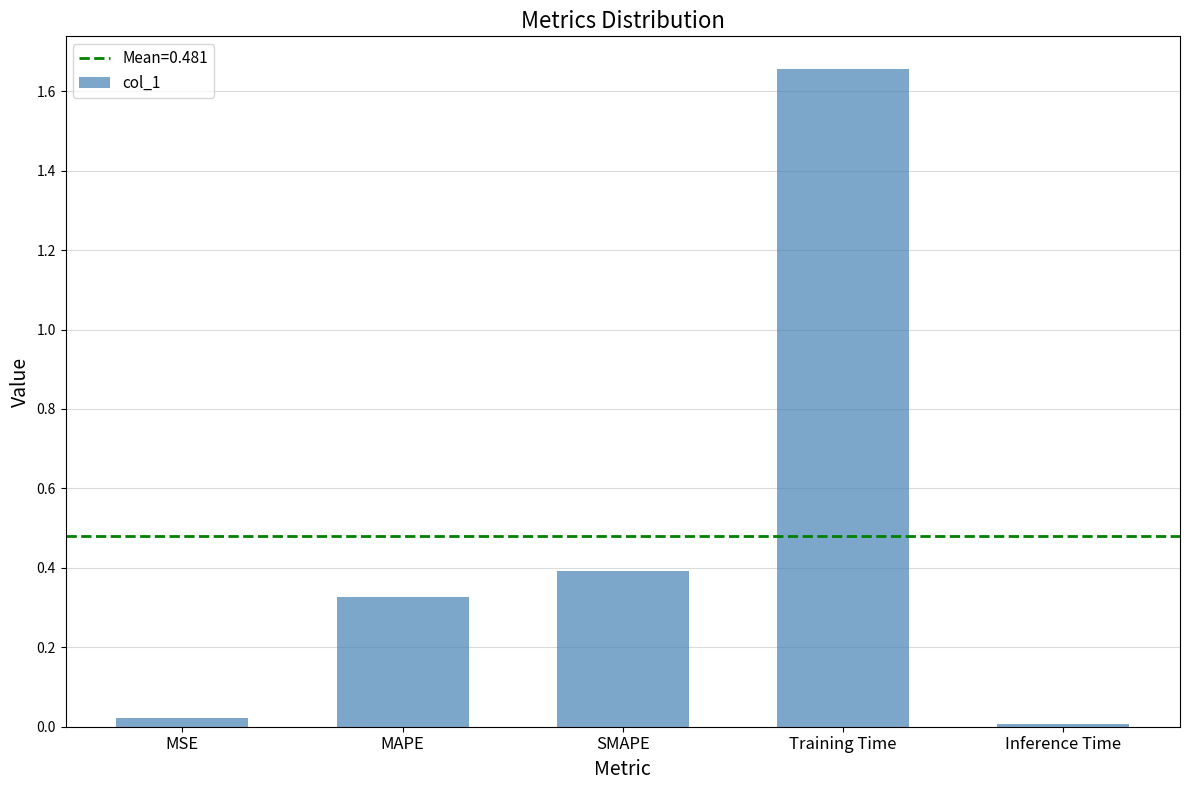

Where is the data nearest to the value 0?

Inference Time